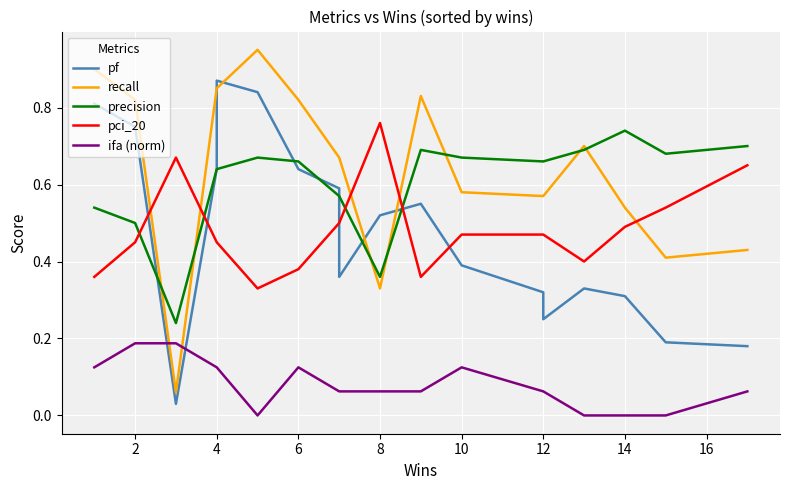

How many times do recall and pci_20 cross each other?

5